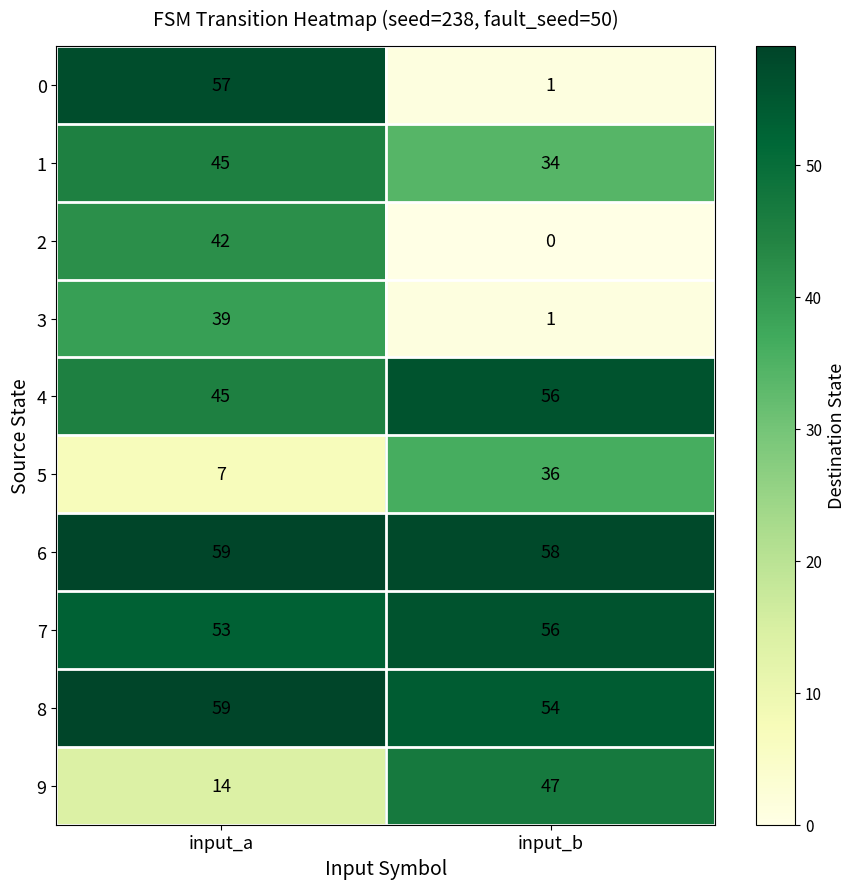

What is the difference between the 5 values at input_b and input_a?

29